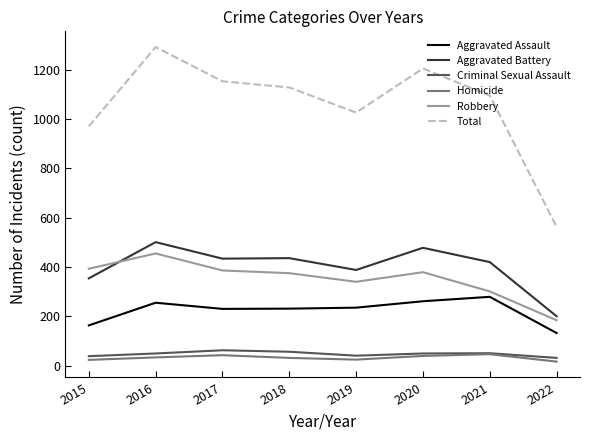

At which label does Aggravated Battery first exceed 434?

2016